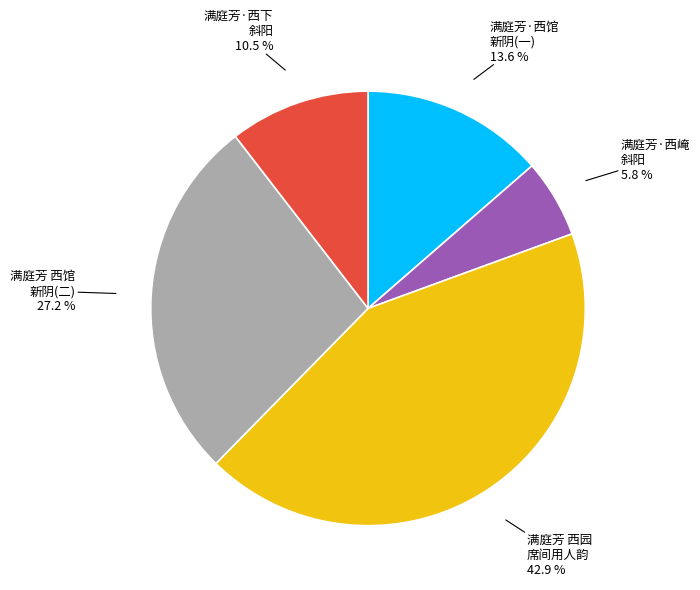

How many segments does this pie chart have?

5